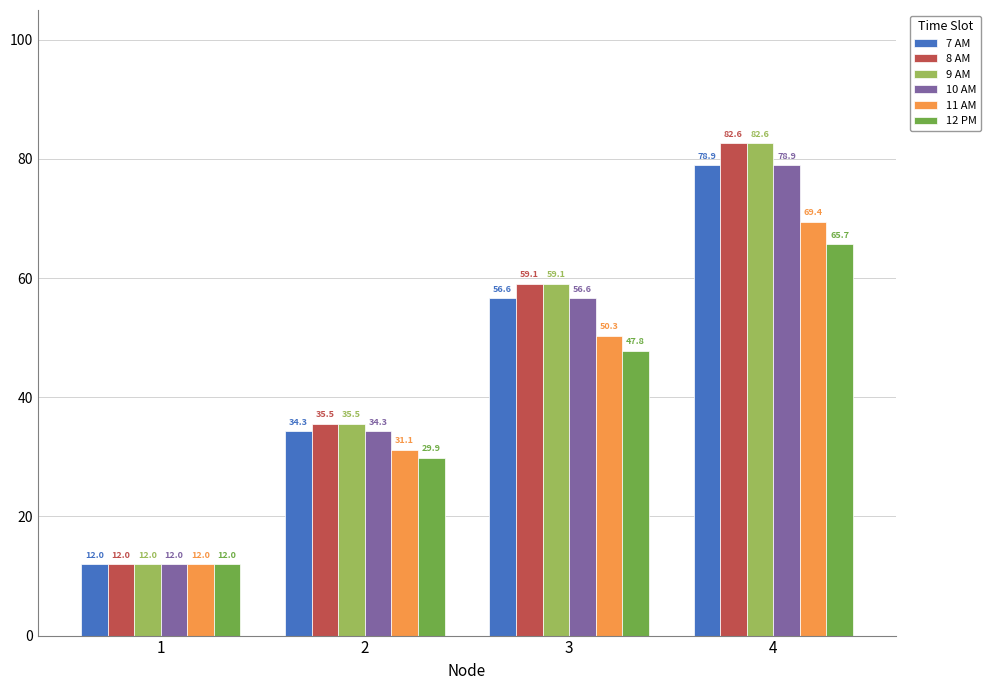

Rank the categories by 11 AM value from highest to lowest.

4, 3, 2, 1